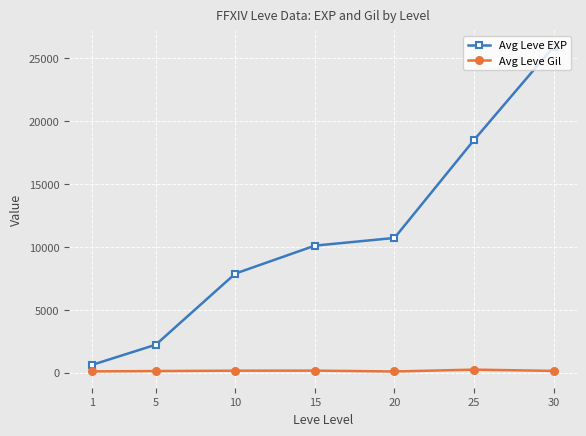

Count the number of data series in this chart.

2